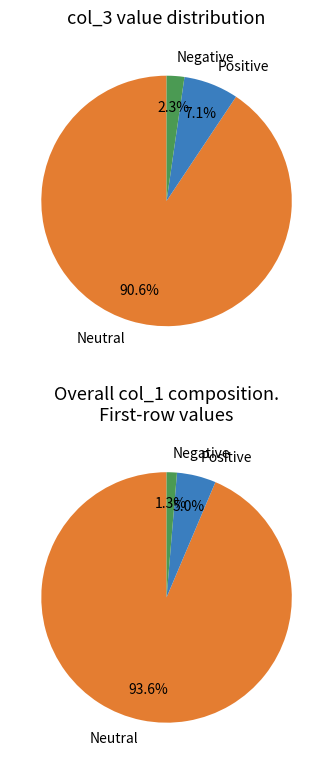

What percentage is NOT represented by 1?

83.9%